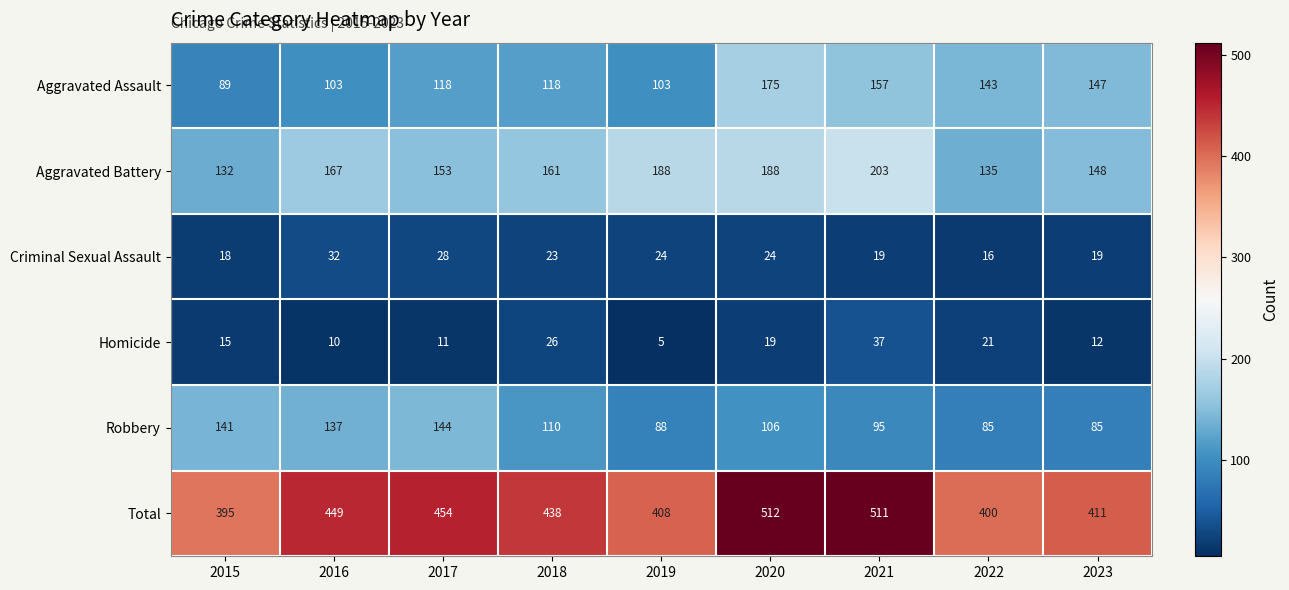

How many series are shown in this chart?

6